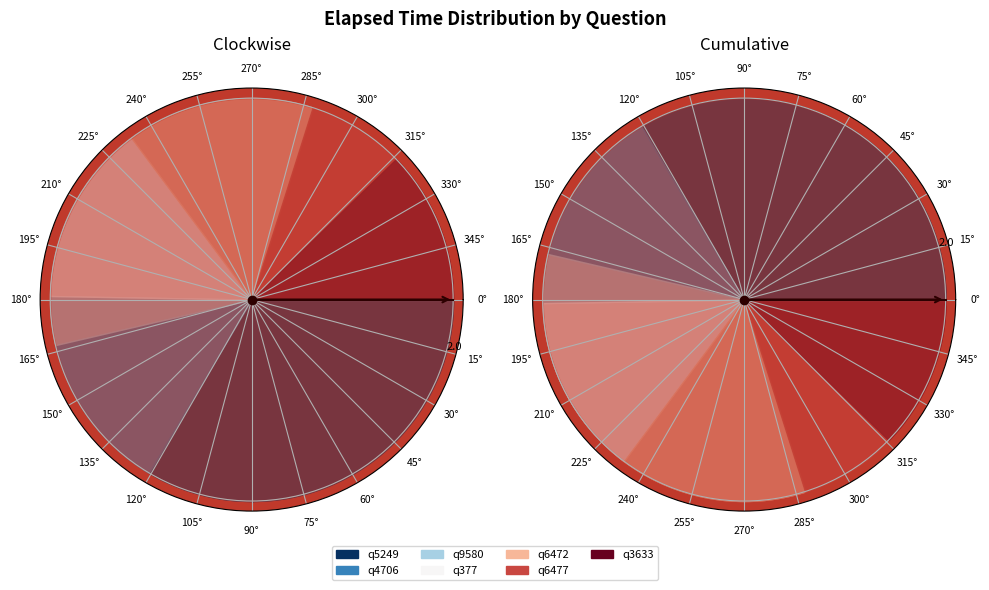

True or false: q5249 accounts for 34% of the total.

True